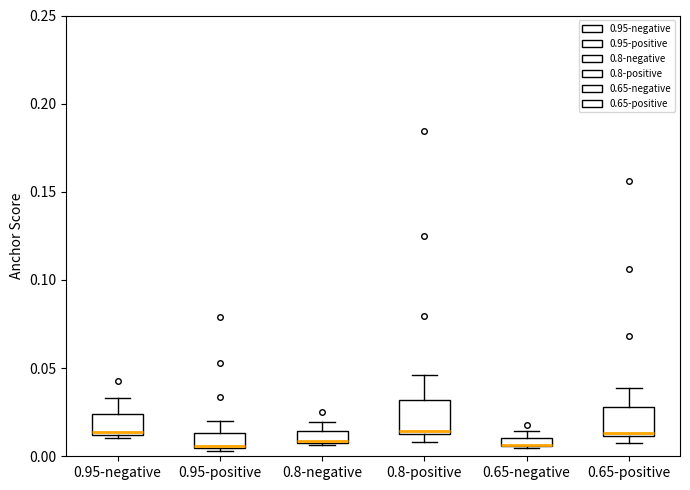

Where is the lower edge of the box for 0.8-negative on the y-axis? The values are not printed on the chart, so give them approximately, as read against the axis.

0.010